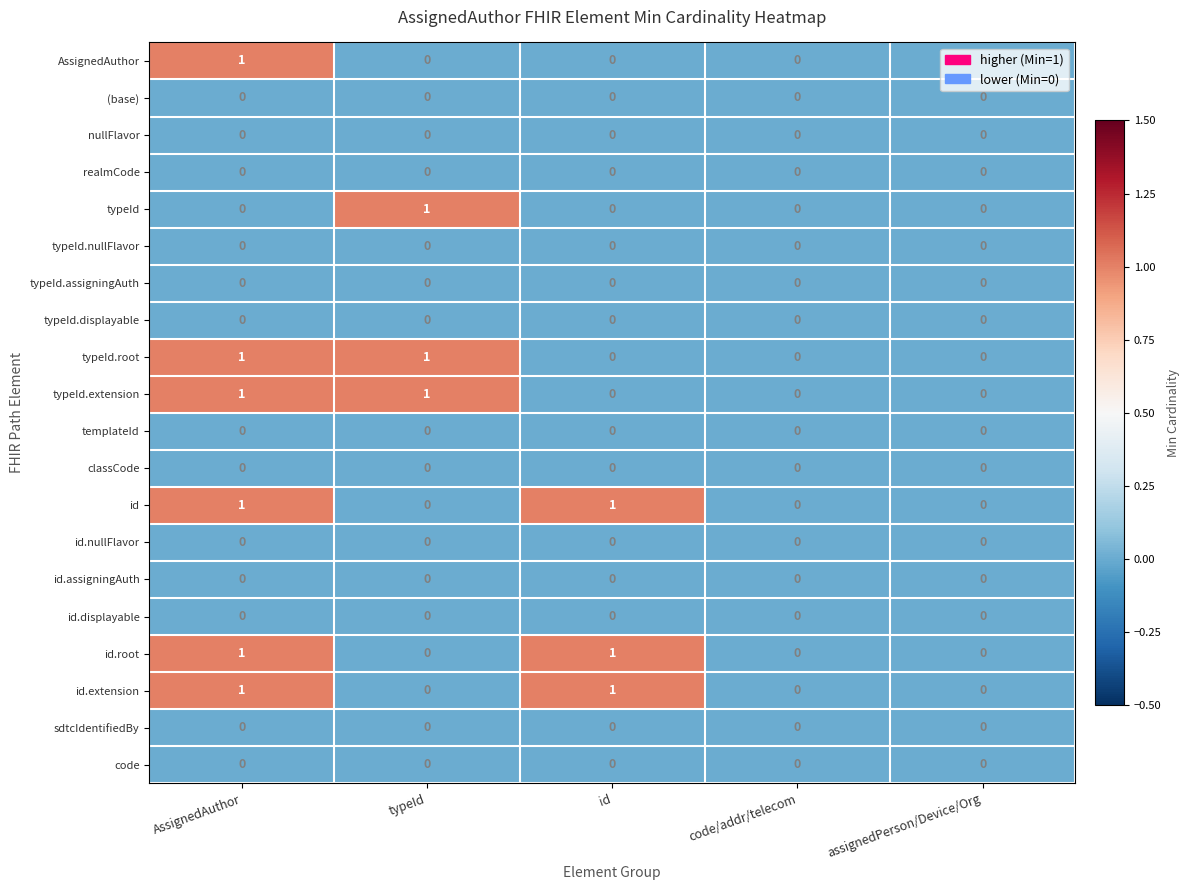

At which category is the sum across all series the highest?

AssignedAuthor